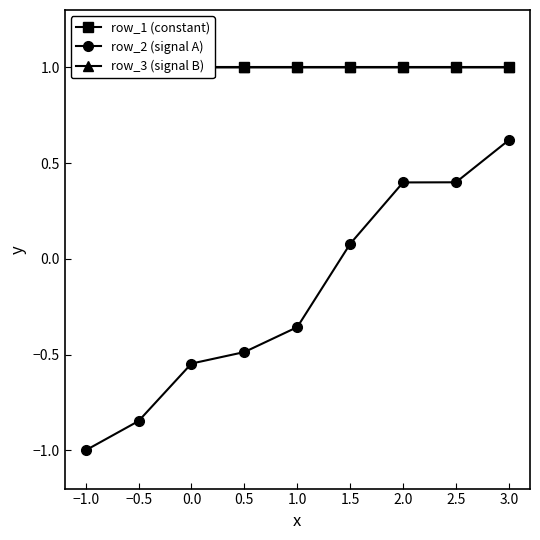

What is the smallest value displayed?

-1.0